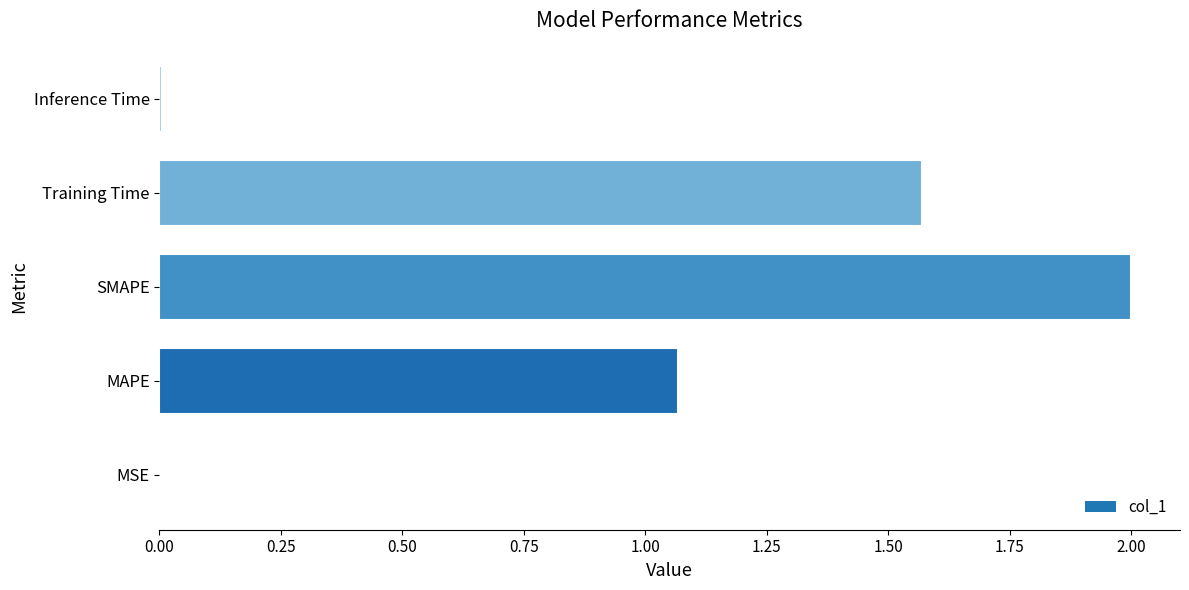

The chart shows a value of 2.0 at SMAPE. True or false?

True